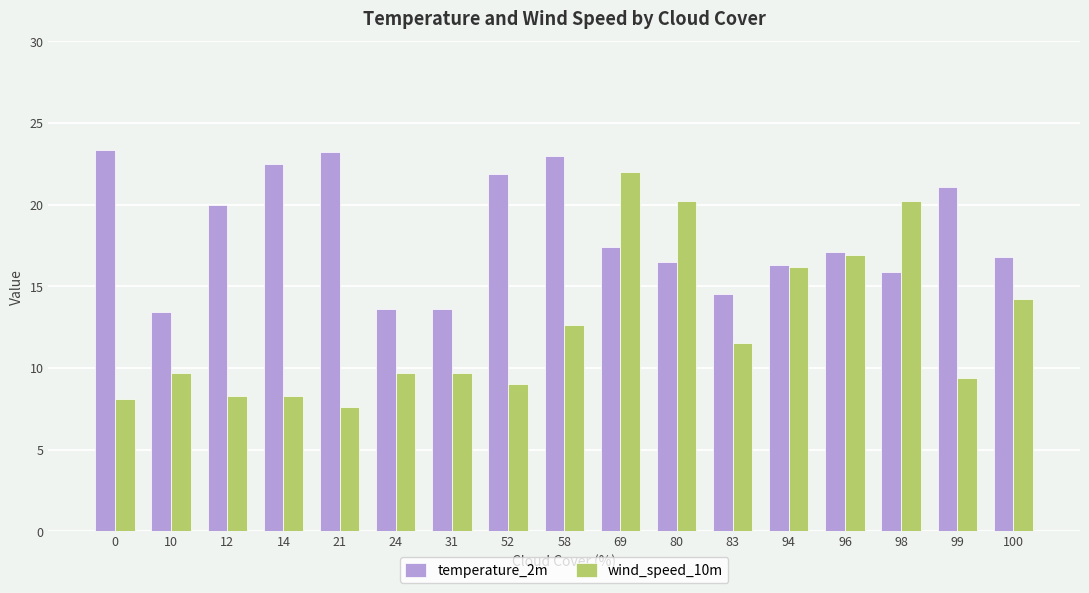

The value of temperature_2m at 58 is 34.3. True or false?

False